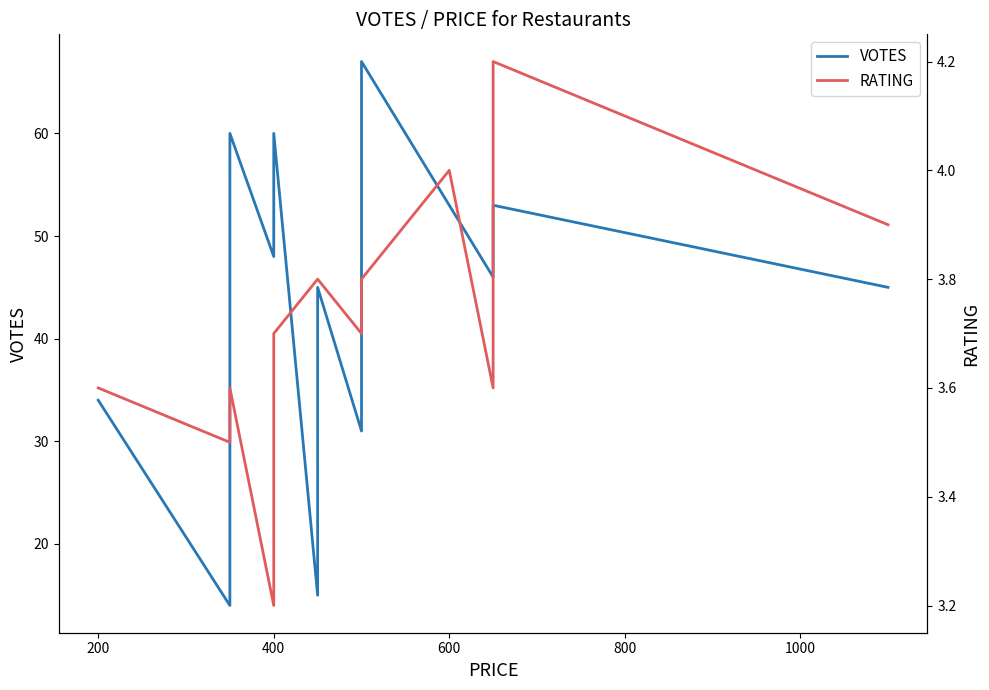

What is the average value of the VOTES series?

44.7